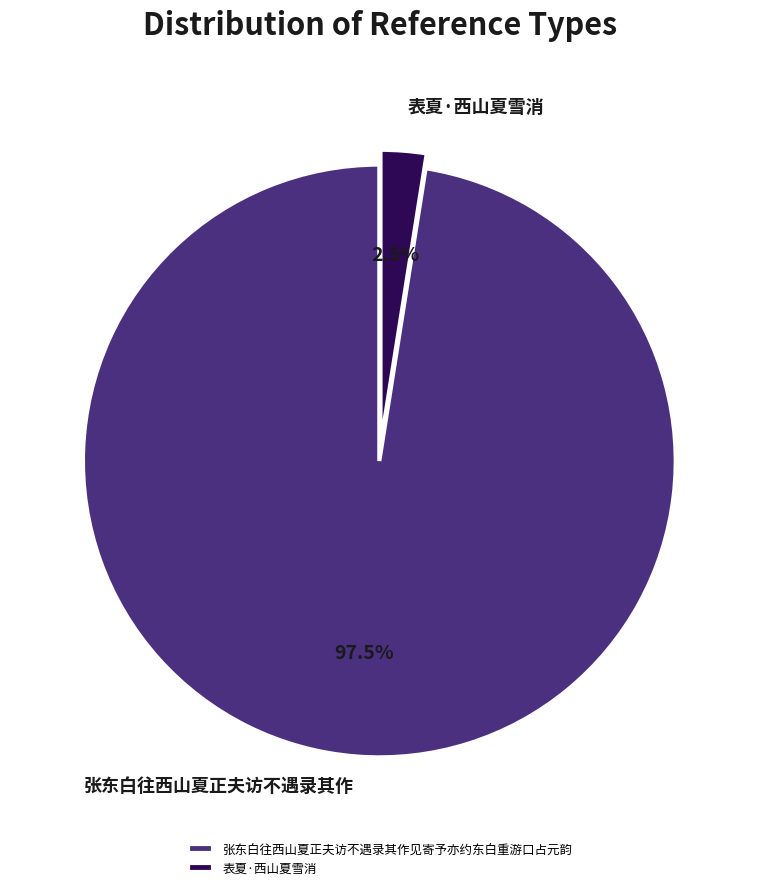

Is the sum of 张东白往西山夏正夫访不遇录其作见寄予亦约东白重游口占元韵 and 表夏·西山夏雪消 greater than half?

Yes